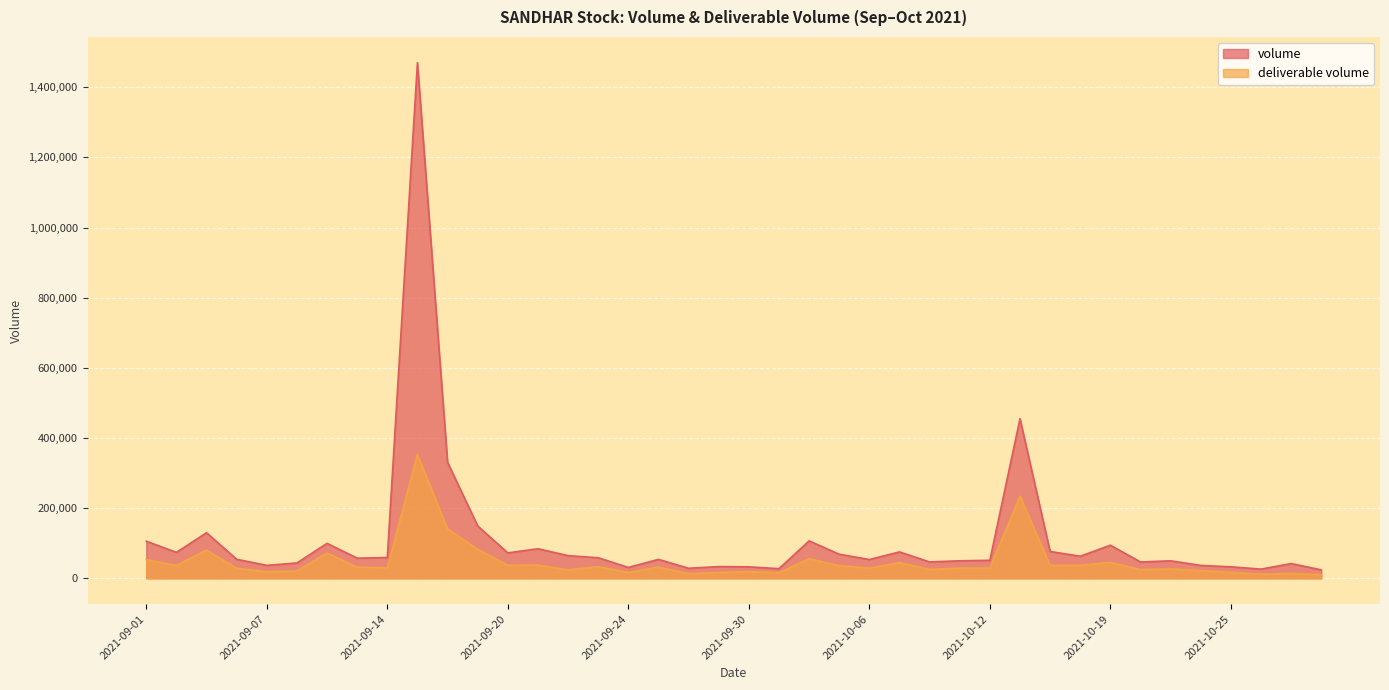

Reading right to left, transcribe all the data shown in this chart.

volume: 2021-10-28=24047	2021-10-27=42013	2021-10-26=26210	2021-10-25=32821	2021-10-22=36821	2021-10-21=49869	2021-10-20=46521	2021-10-19=94382	2021-10-18=62922	2021-10-14=76489	2021-10-13=454917	2021-10-12=51352	2021-10-11=49944	2021-10-08=46624	2021-10-07=75228	2021-10-06=53520	2021-10-05=68602	2021-10-04=106654	2021-10-01=27414	2021-09-30=32744	2021-09-29=33425	2021-09-28=28690	2021-09-27=53908	2021-09-24=31012	2021-09-23=58654	2021-09-22=64576	2021-09-21=84300	2021-09-20=72436	2021-09-17=149262	2021-09-16=330668	2021-09-15=1469727	2021-09-14=59302	2021-09-13=57405	2021-09-09=99641	2021-09-08=43736	2021-09-07=36980	2021-09-06=54173	2021-09-03=129913	2021-09-02=74009	2021-09-01=105673
deliverable volume: 2021-10-28=10184	2021-10-27=13883	2021-10-26=11650	2021-10-25=17159	2021-10-22=21983	2021-10-21=26890	2021-10-20=24649	2021-10-19=45359	2021-10-18=36996	2021-10-14=36952	2021-10-13=234069	2021-10-12=29238	2021-10-11=29067	2021-10-08=25161	2021-10-07=44840	2021-10-06=28782	2021-10-05=36070	2021-10-04=55884	2021-10-01=15707	2021-09-30=19525	2021-09-29=16236	2021-09-28=13677	2021-09-27=31834	2021-09-24=16687	2021-09-23=33063	2021-09-22=23971	2021-09-21=37507	2021-09-20=37246	2021-09-17=82807	2021-09-16=140948	2021-09-15=352666	2021-09-14=29902	2021-09-13=32106	2021-09-09=71982	2021-09-08=20951	2021-09-07=18825	2021-09-06=28615	2021-09-03=80371	2021-09-02=36762	2021-09-01=53135